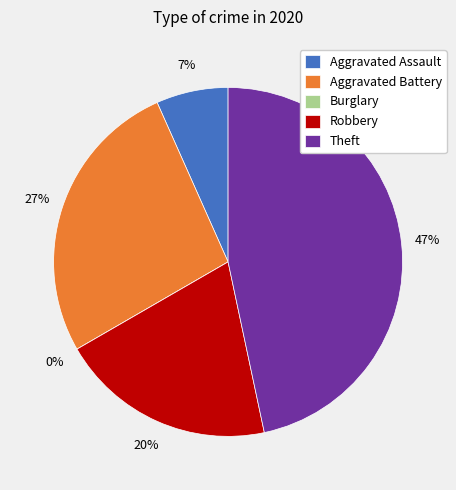

How many slices are in this pie chart?

5